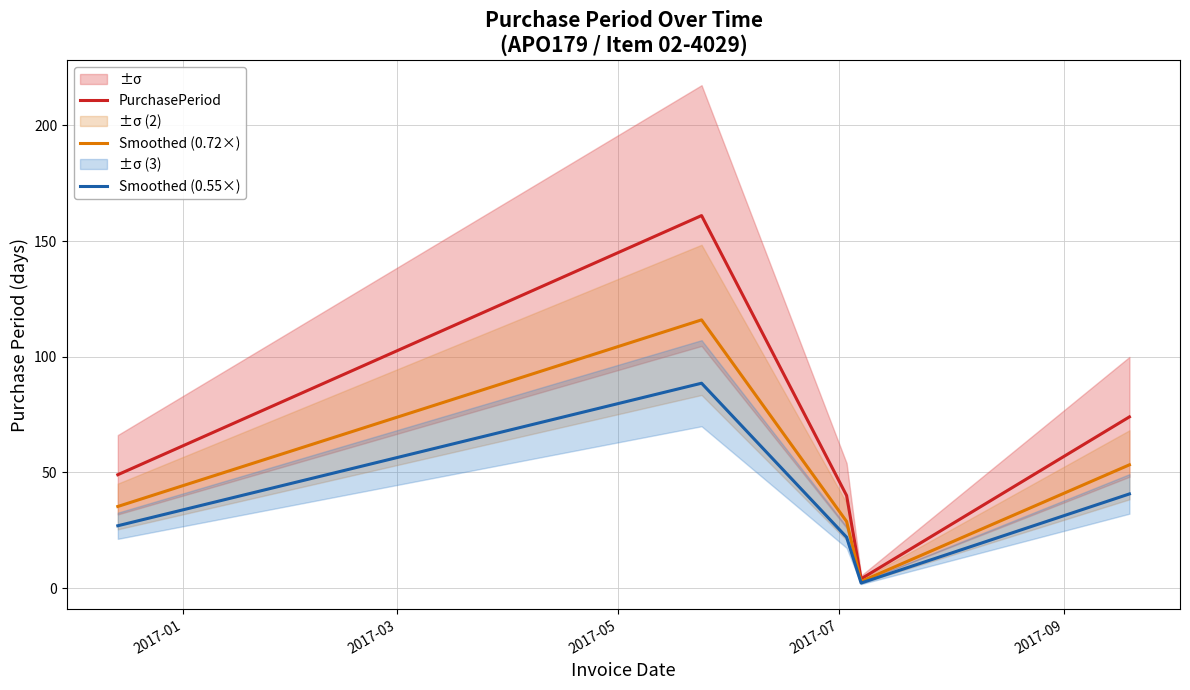

Reading left to right, extract all data points from this chart.

PurchasePeriod: 49.0	161.0	40.0	4.0	74.0
Smoothed (0.72×): 35.3	115.9	28.8	2.9	53.3
Smoothed (0.55×): 27.0	88.6	22.0	2.2	40.7